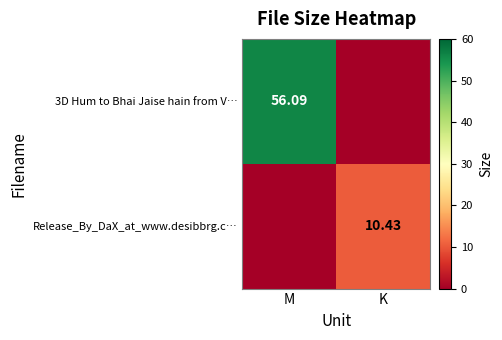

The value of 3D Hum to Bhai Jaise hain from V… at K is 0.0. True or false?

True